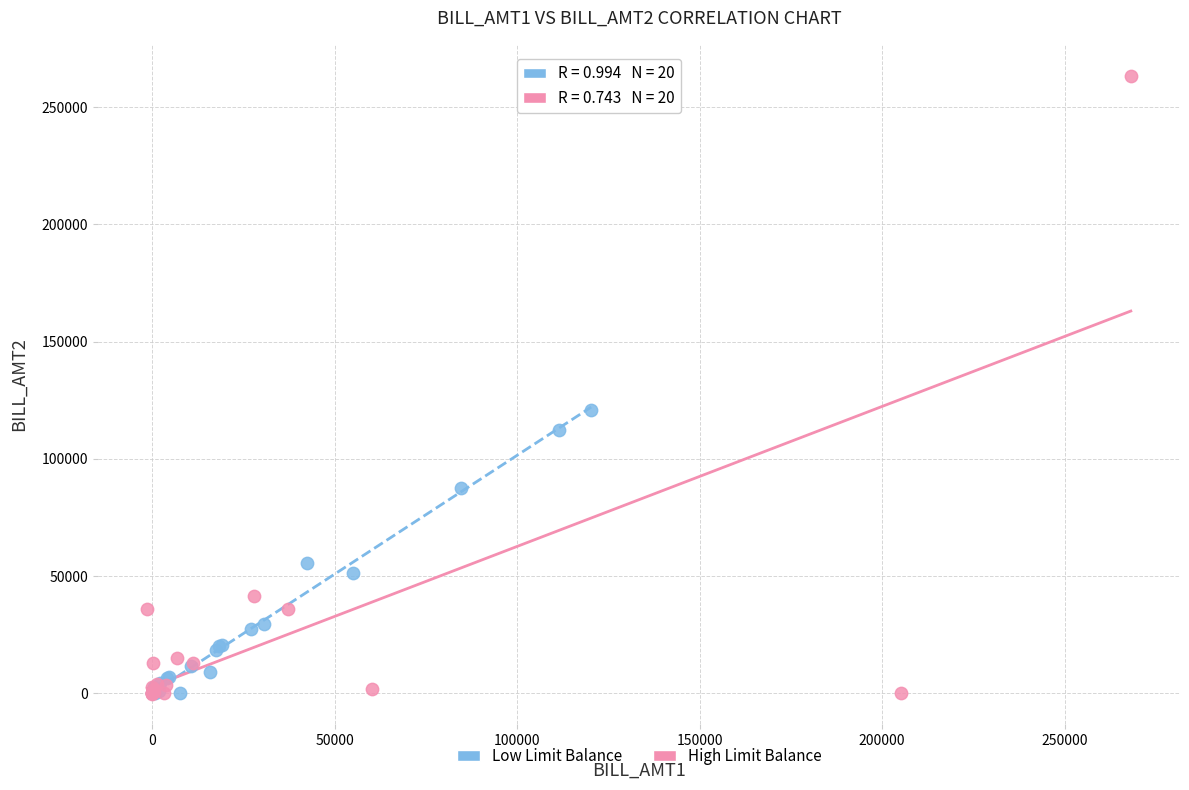

Which series contains the highest Y value?

High Limit Balance